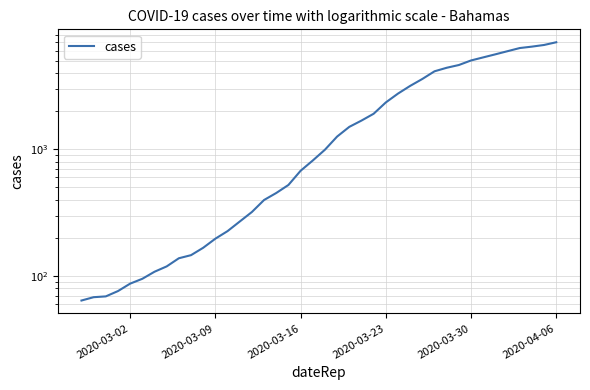

Reading left to right, extract all data points from this chart.

64	68	69	76	87	95	108	119	138	146	167	197	226	269	320	398	452	523	677	816	993	1261	1504	1686	1909	2345	2754	3168	3593	4130	4404	4630	5030	5319	5624	5954	6303	6468	6666	7004